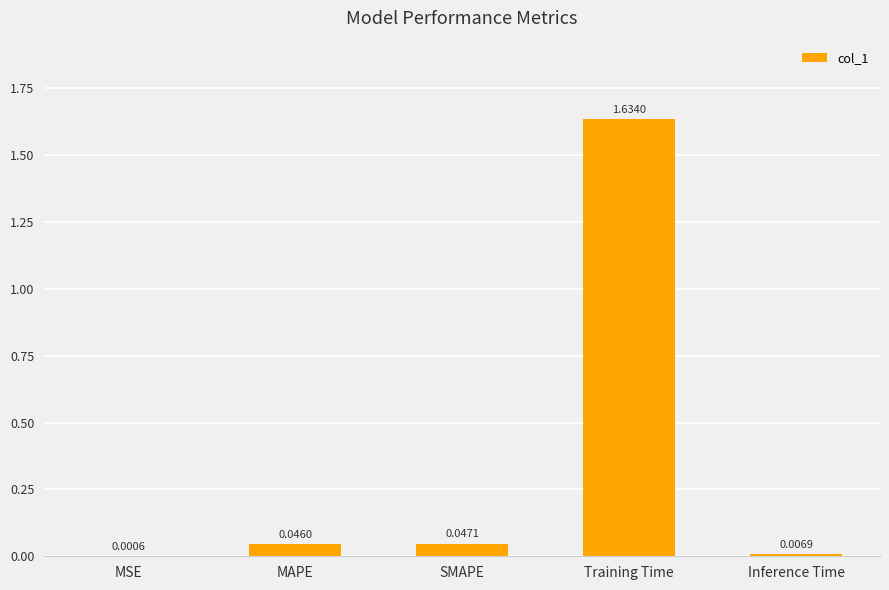

Which category has the highest value across all series?

Training Time